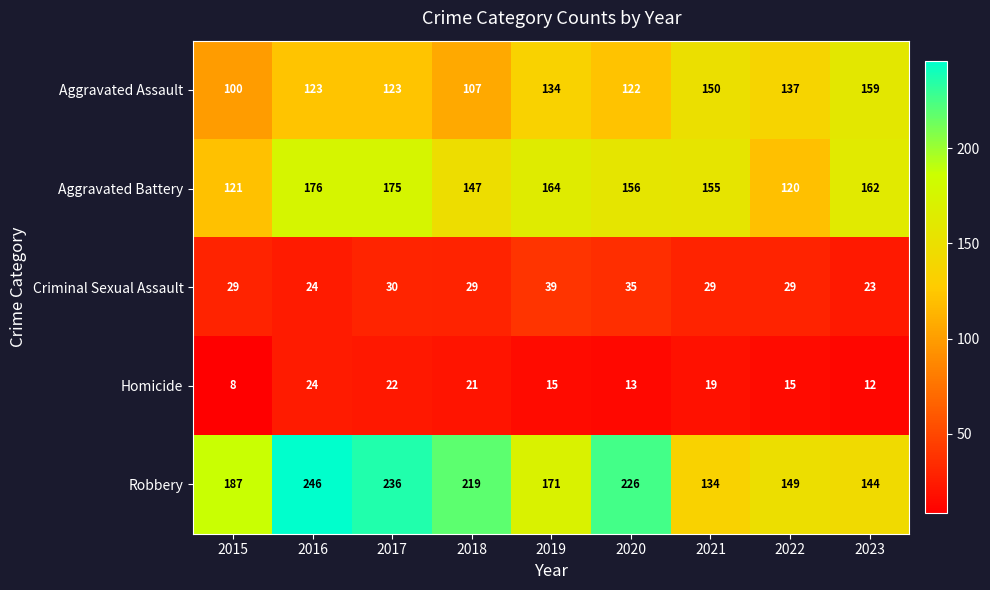

The value of Aggravated Assault at 2018 is 171. True or false?

False